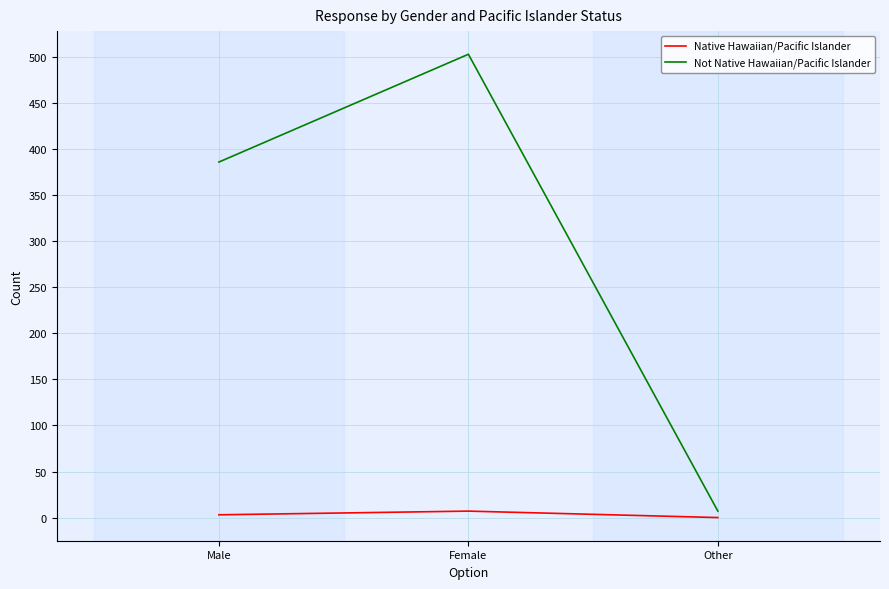

What is the maximum value shown in the chart?

503